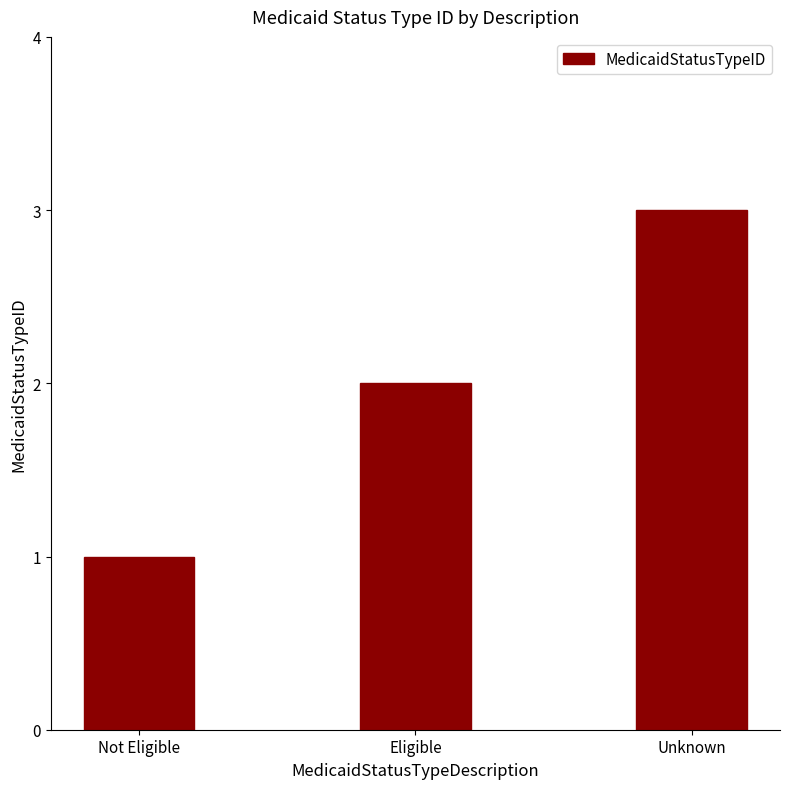

Approximately how many times larger is the value at Eligible compared to Unknown?

0.7